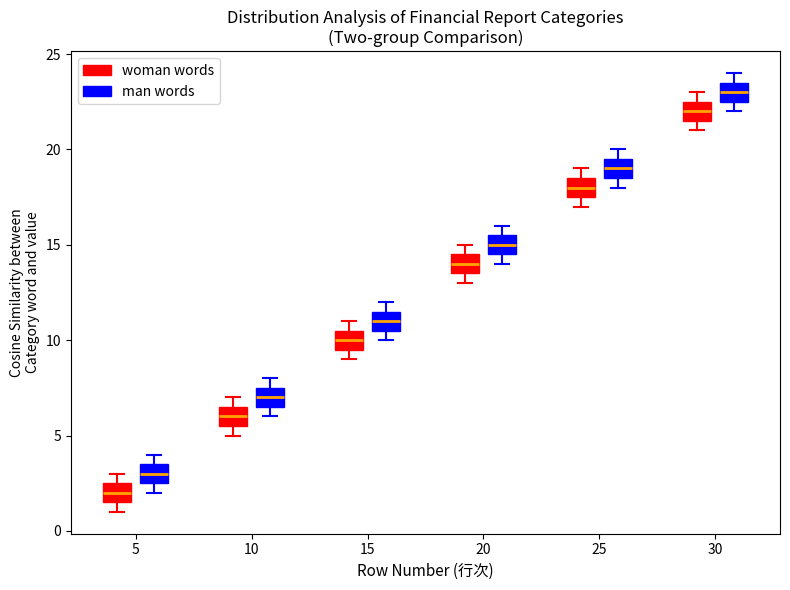

Reading left to right, transcribe this box plot: for each box, give where its median line is, the range the box spans, and where its two whiskers end, as read against the y-axis. The values are not printed on the chart, so give them approximately, as read against the axis.

5 (woman words): median 2.0, box 1.5 to 2.5, whiskers 1.0 to 3.0
5 (man words): median 3.0, box 2.5 to 3.5, whiskers 2.0 to 4.0
10 (woman words): median 6.0, box 5.5 to 6.5, whiskers 5.0 to 7.0
10 (man words): median 7.0, box 6.5 to 7.5, whiskers 6.0 to 8.0
15 (woman words): median 10.0, box 9.5 to 10.5, whiskers 9.0 to 11.0
15 (man words): median 11.0, box 10.5 to 11.5, whiskers 10.0 to 12.0
20 (woman words): median 14.0, box 13.5 to 14.5, whiskers 13.0 to 15.0
20 (man words): median 15.0, box 14.5 to 15.5, whiskers 14.0 to 16.0
25 (woman words): median 18.0, box 17.5 to 18.5, whiskers 17.0 to 19.0
25 (man words): median 19.0, box 18.5 to 19.5, whiskers 18.0 to 20.0
30 (woman words): median 22.0, box 21.5 to 22.5, whiskers 21.0 to 23.0
30 (man words): median 23.0, box 22.5 to 23.5, whiskers 22.0 to 24.0